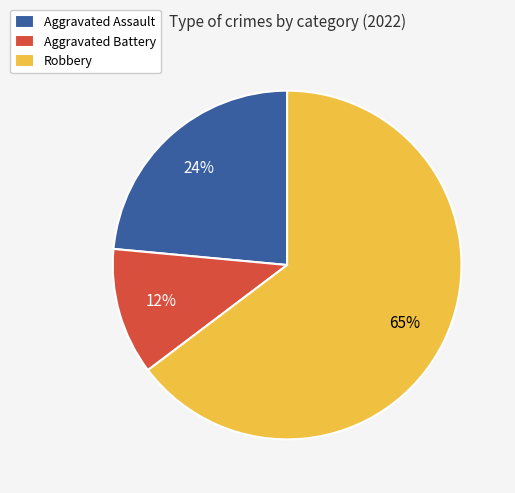

Is the sum of Robbery and Aggravated Battery greater than half?

Yes